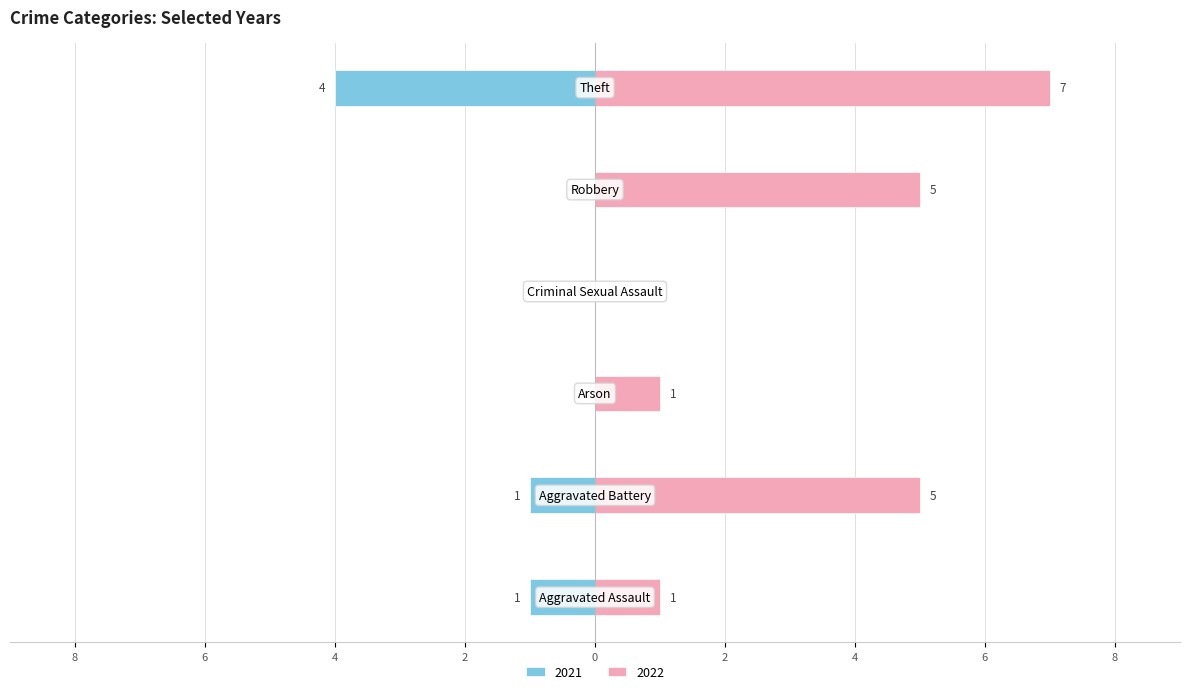

At how many categories does at least one series exceed 0?

5